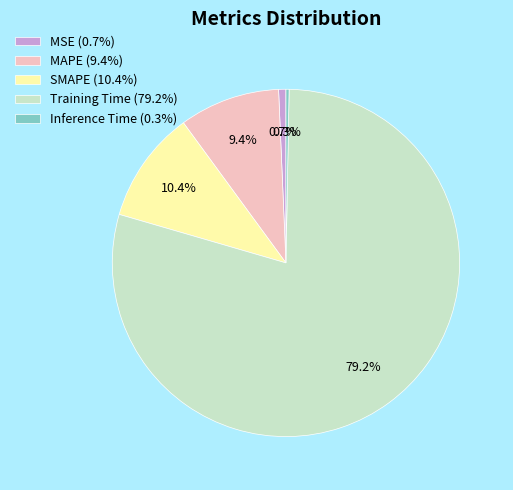

How many slices are in this pie chart?

5